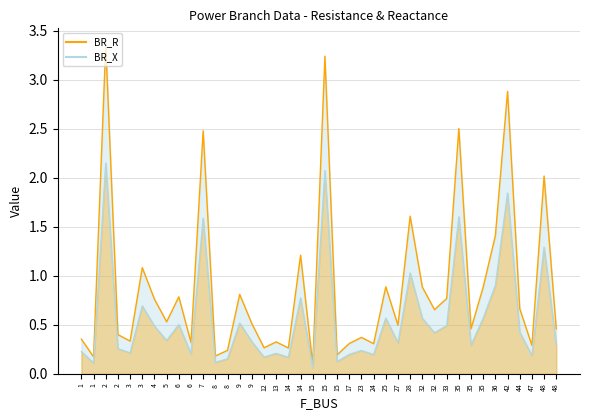

True or false: BR_R and BR_X intersect in this chart.

False